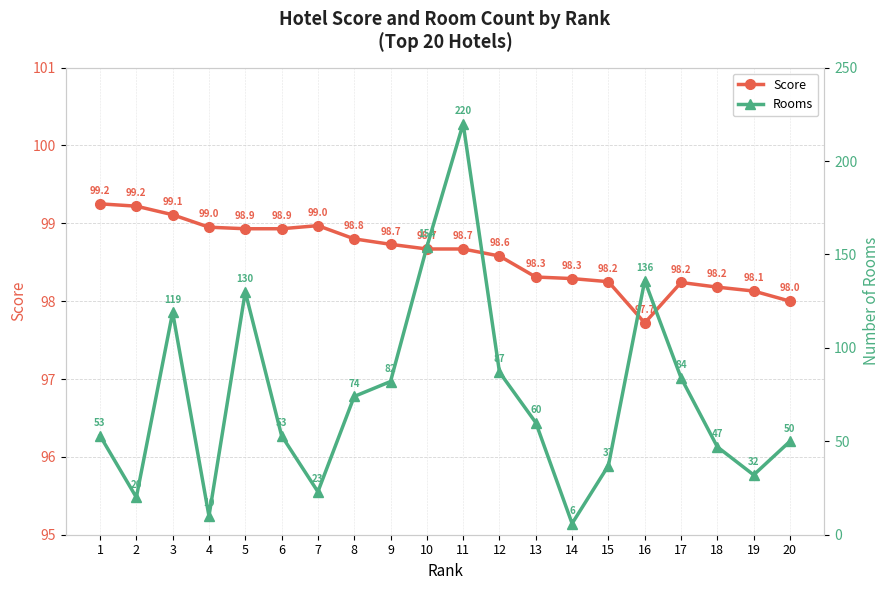

Rank the categories by Rooms value from lowest to highest.

14, 4, 2, 7, 19, 15, 18, 20, 1, 6, 13, 8, 9, 17, 12, 3, 5, 16, 10, 11